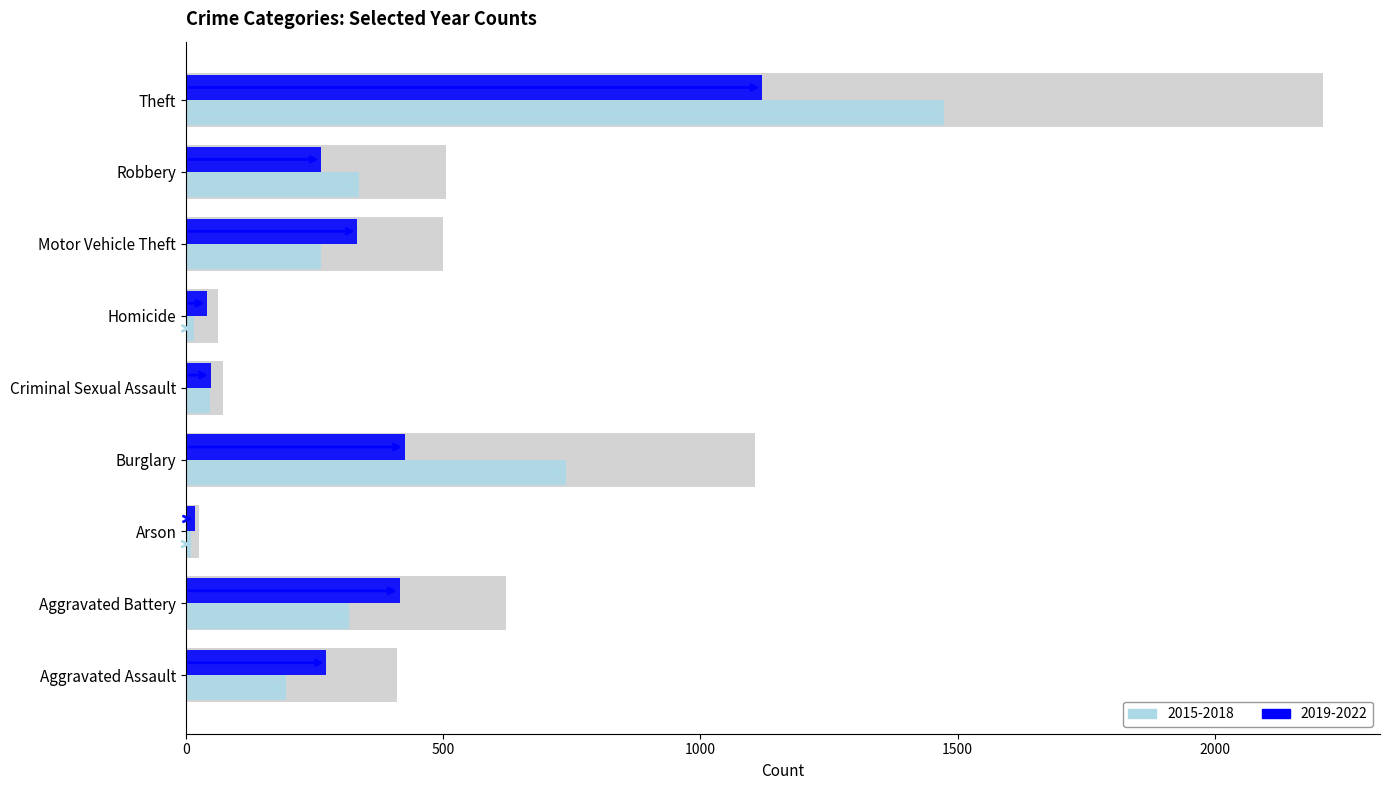

The value of 2015-2018 at Motor Vehicle Theft is 460. True or false?

False